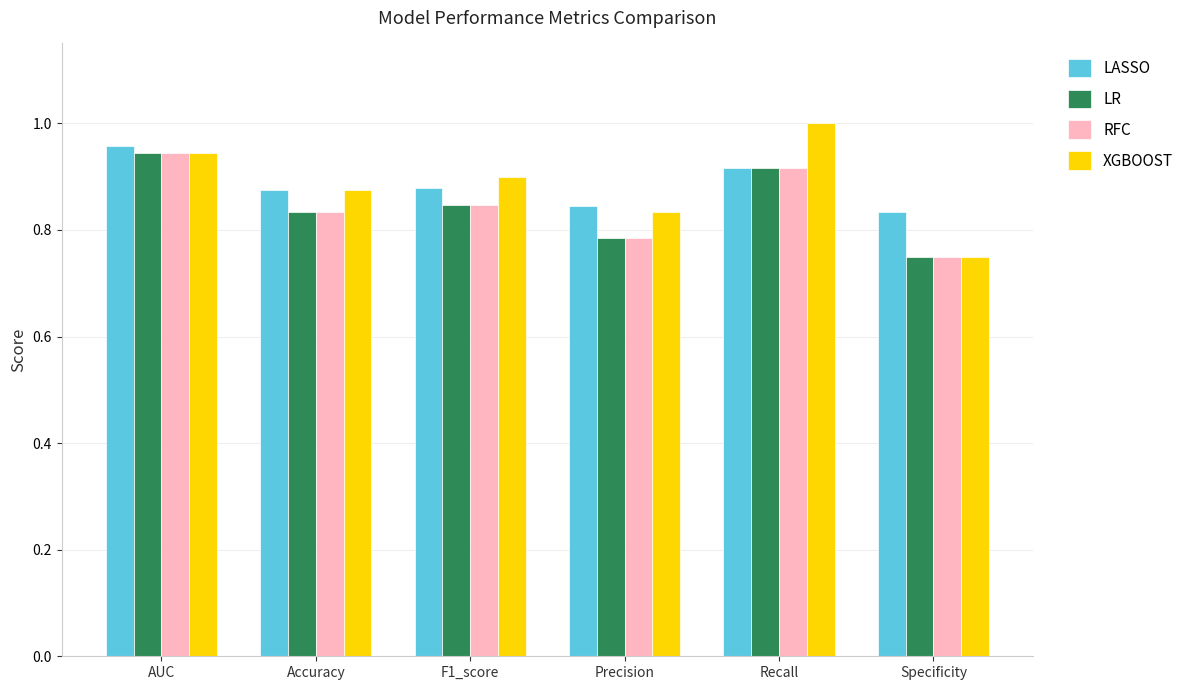

How many categories are shown in the chart?

6